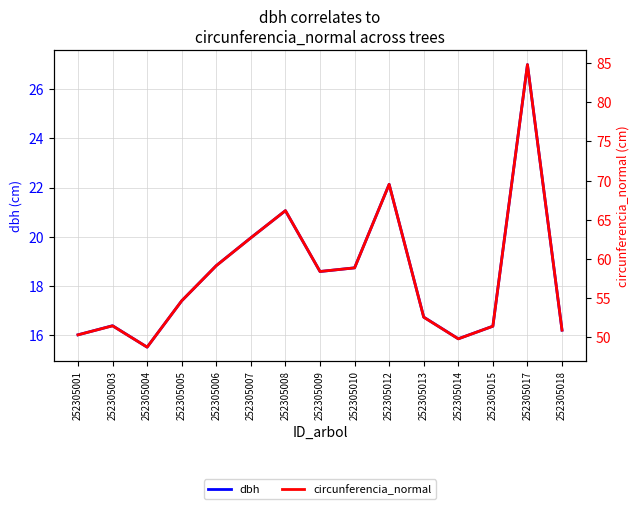

True or false: circunferencia_normal and dbh cross at least once.

False